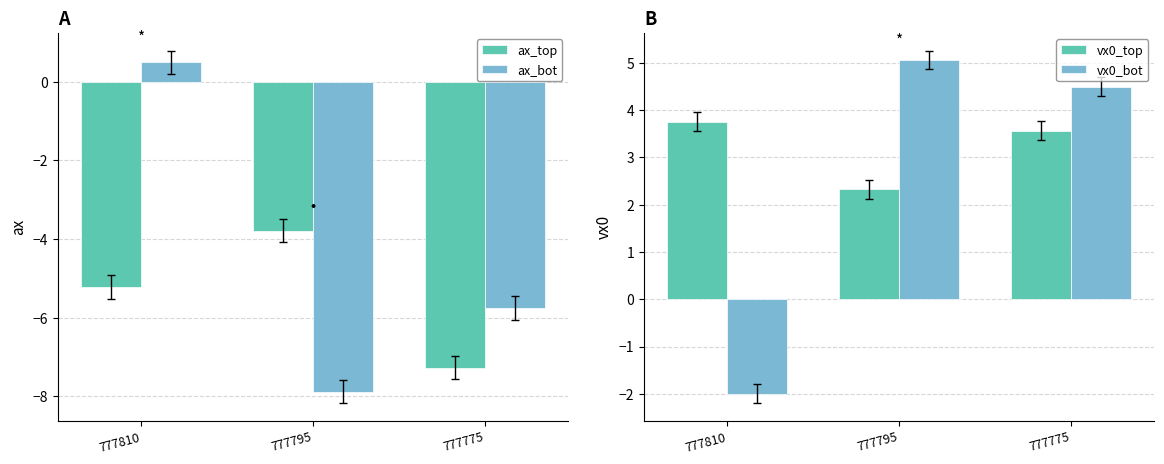

What is the difference between the maximum and second lowest values in the vx0_top series?

0.2